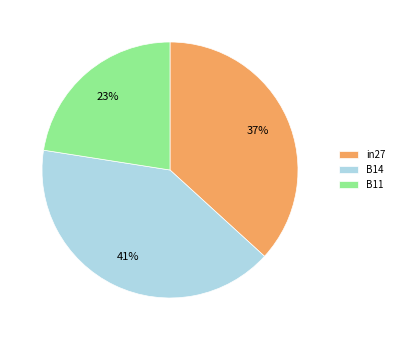

Rank the categories by value from lowest to highest.

B11, in27, B14